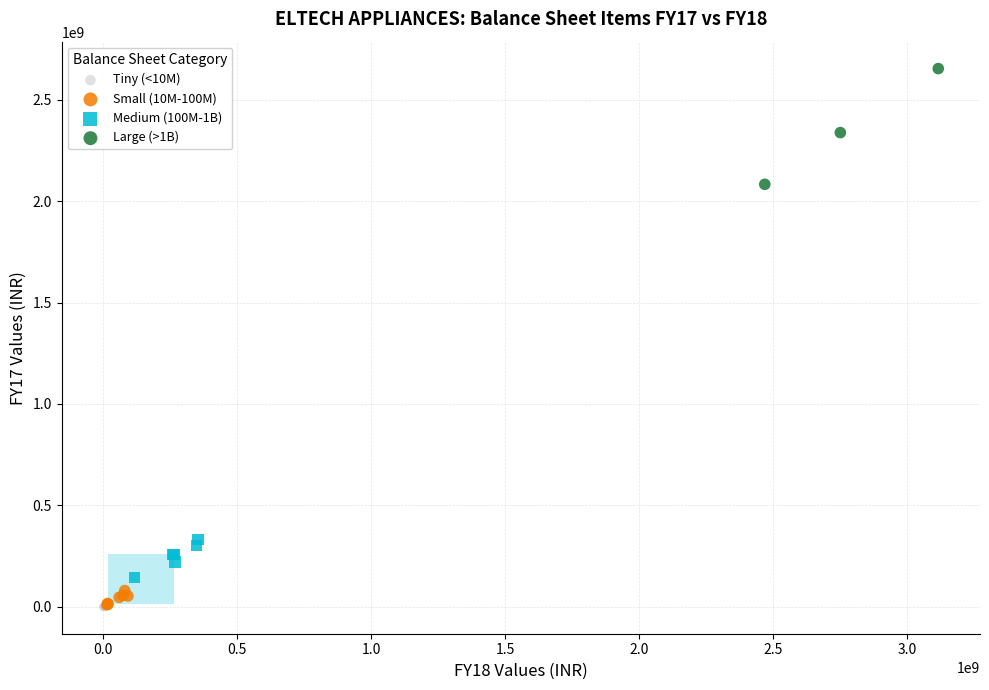

Which series has the largest Y range (max minus min)?

Large (>1B)